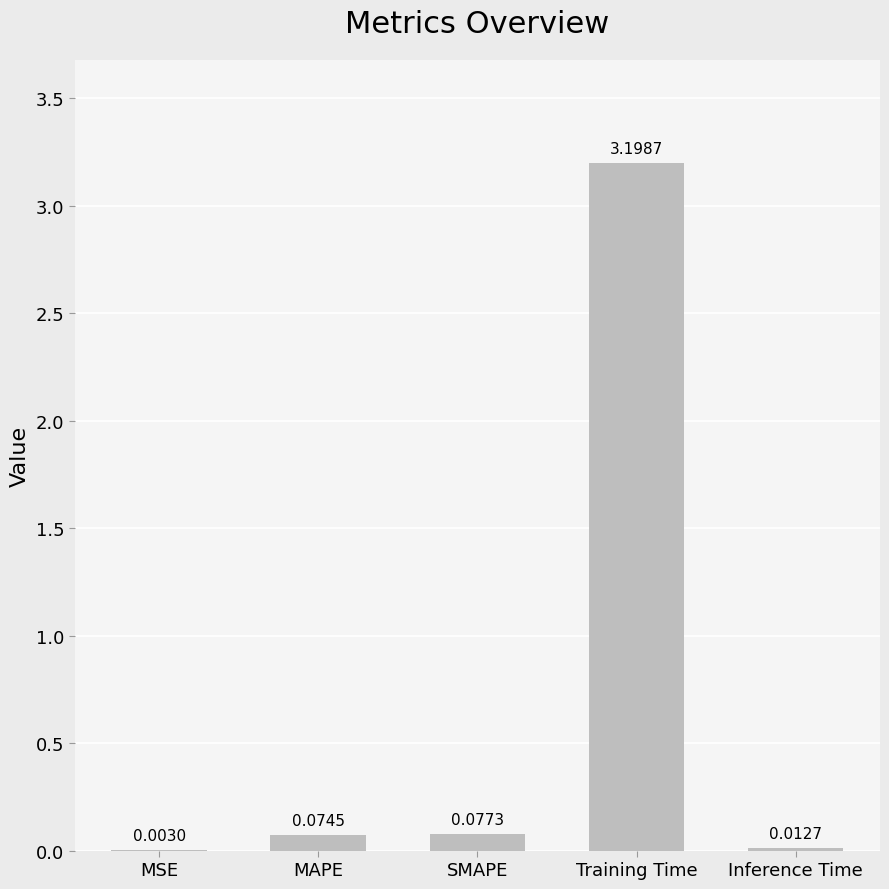

Where is the data nearest to the value 1?

SMAPE